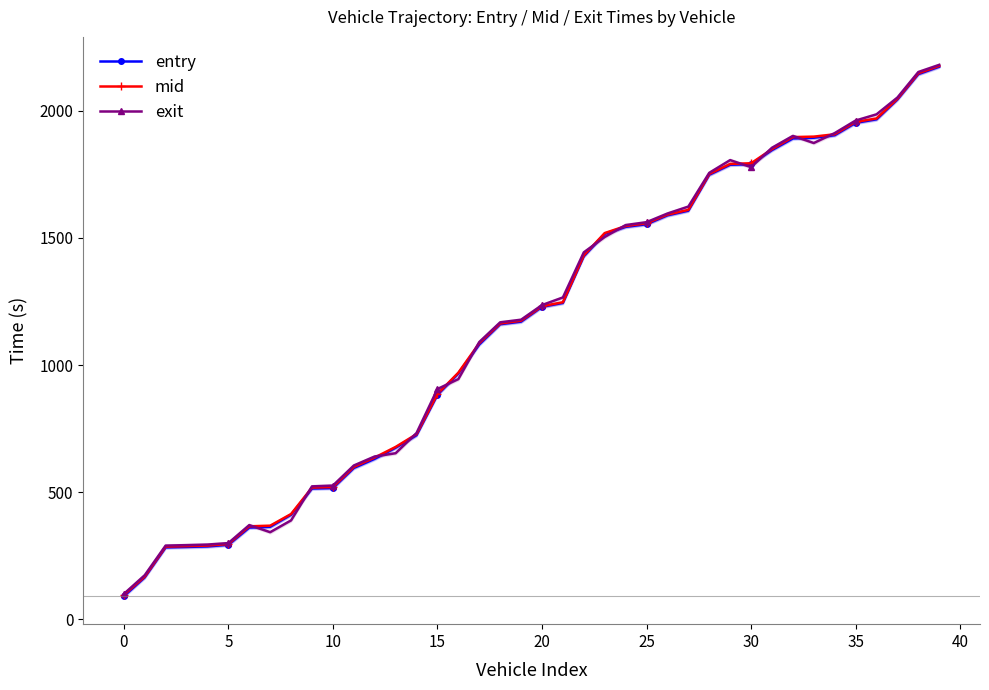

How many lines are shown in the chart?

3